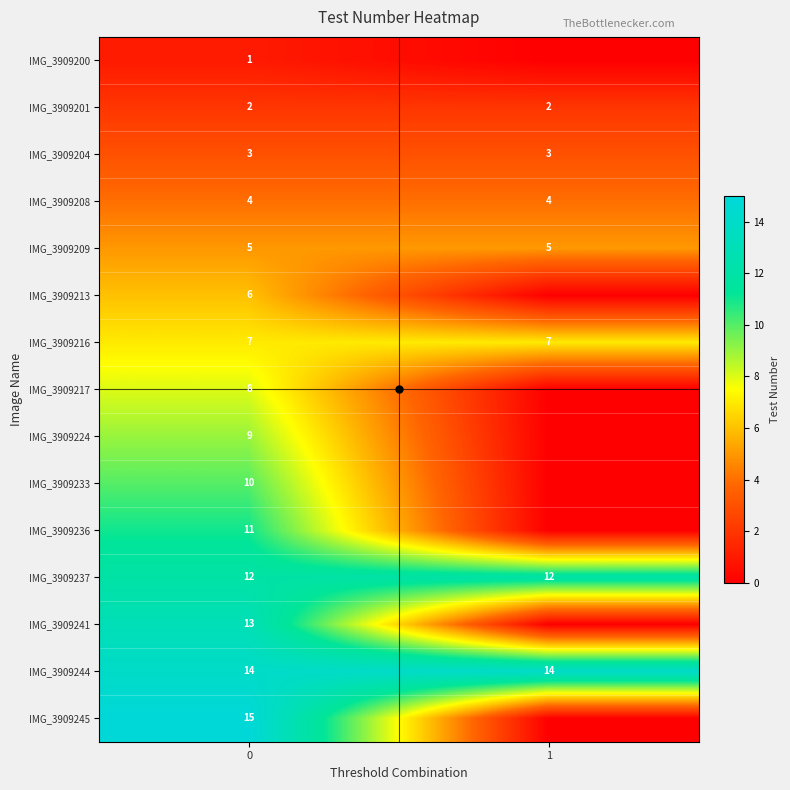

What is the total value across all series at 0?

120